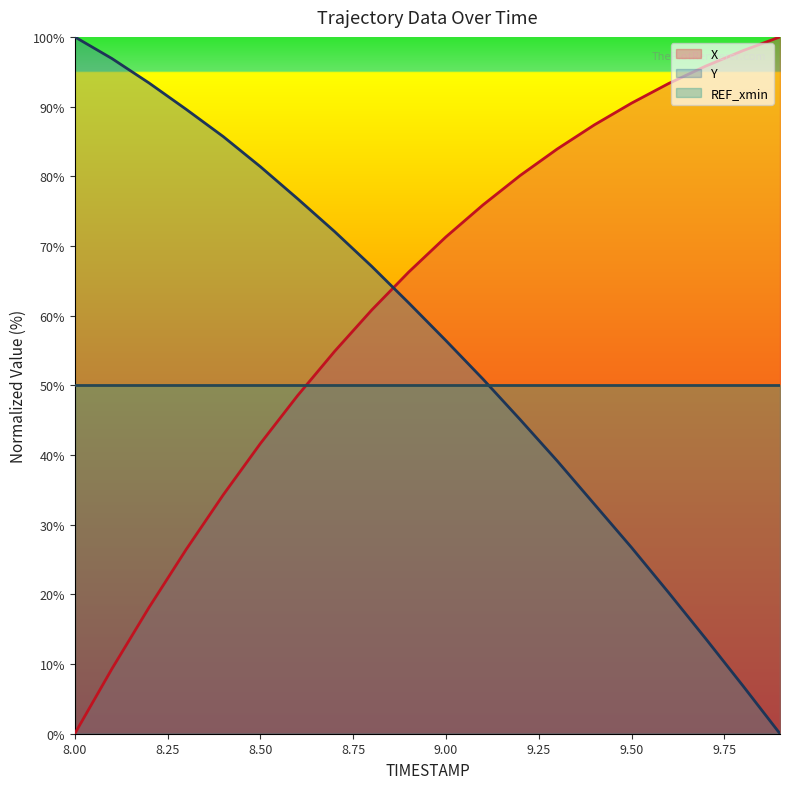

Reading left to right, what are all the values shown in this chart?

X: 8.0=0.0	8.1=9.3	8.2=18.1	8.3=26.4	8.4=34.3	8.5=41.6	8.6=48.5	8.7=54.9	8.8=60.8	8.9=66.3	9.0=71.3	9.1=75.9	9.2=80.1	9.3=83.9	9.4=87.4	9.5=90.5	9.6=93.3	9.7=95.8	9.8=98.0	9.9=100.0
Y: 8.0=100.0	8.1=96.9	8.2=93.4	8.3=89.6	8.4=85.7	8.5=81.4	8.6=76.8	8.7=72.1	8.8=67.1	8.9=61.8	9.0=56.4	9.1=50.9	9.2=45.1	9.3=39.1	9.4=32.9	9.5=26.7	9.6=20.2	9.7=13.6	9.8=6.9	9.9=0.0